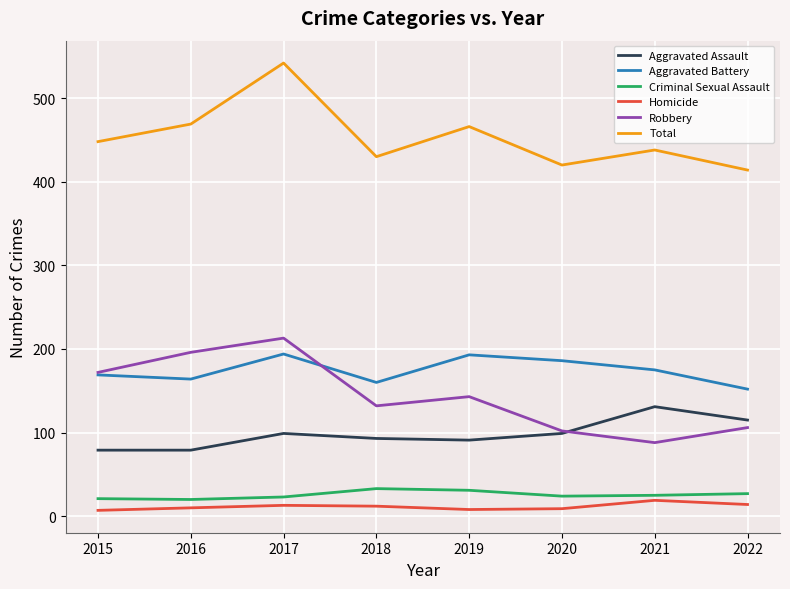

At which category is the sum across all series the highest?

2017